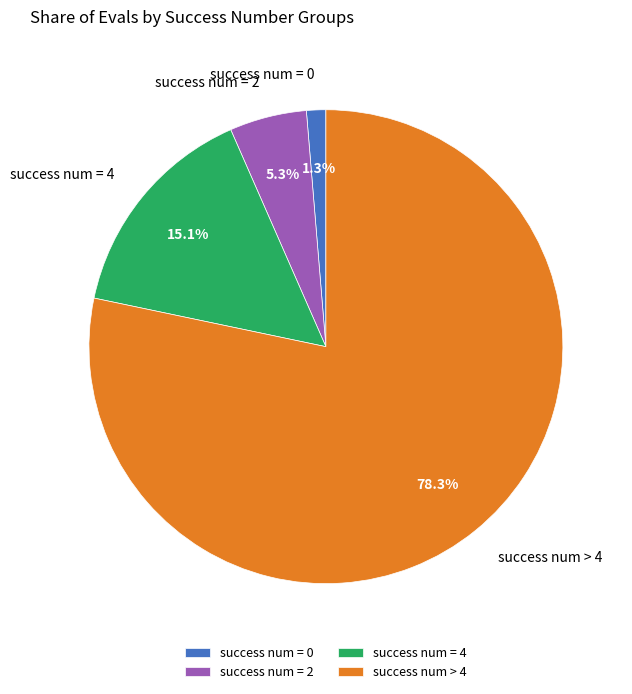

What is the majority slice?

success num > 4